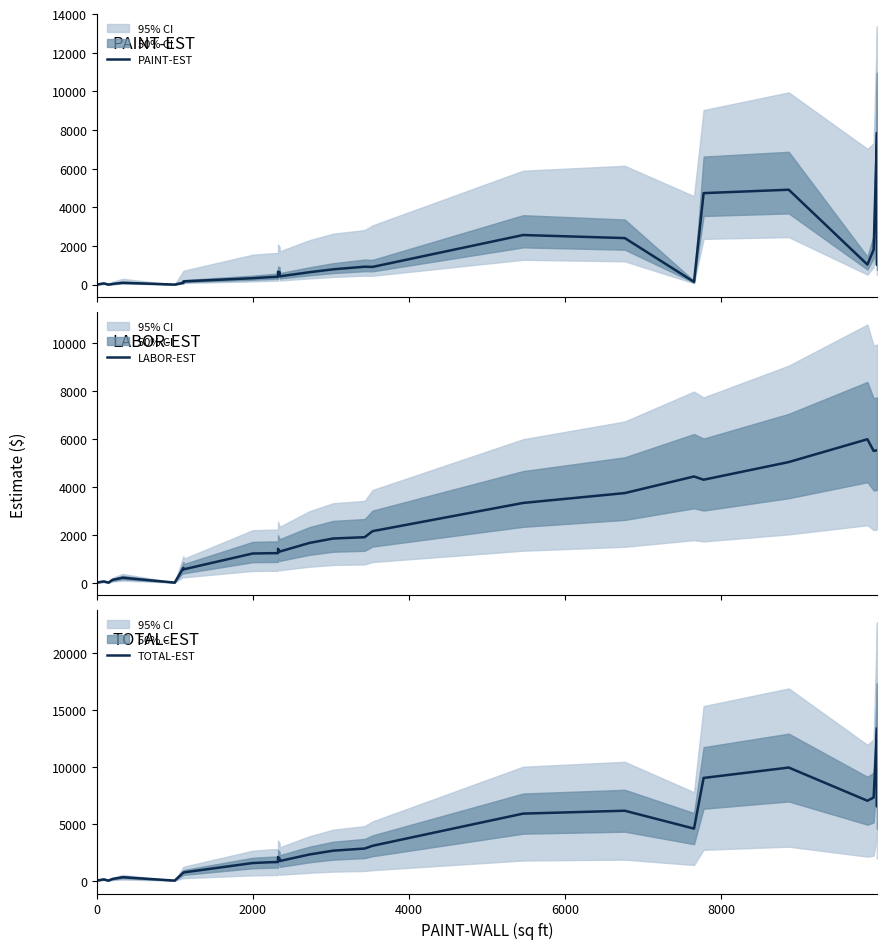

True or false: LABOR-EST has more than 0 interior local peaks.

True